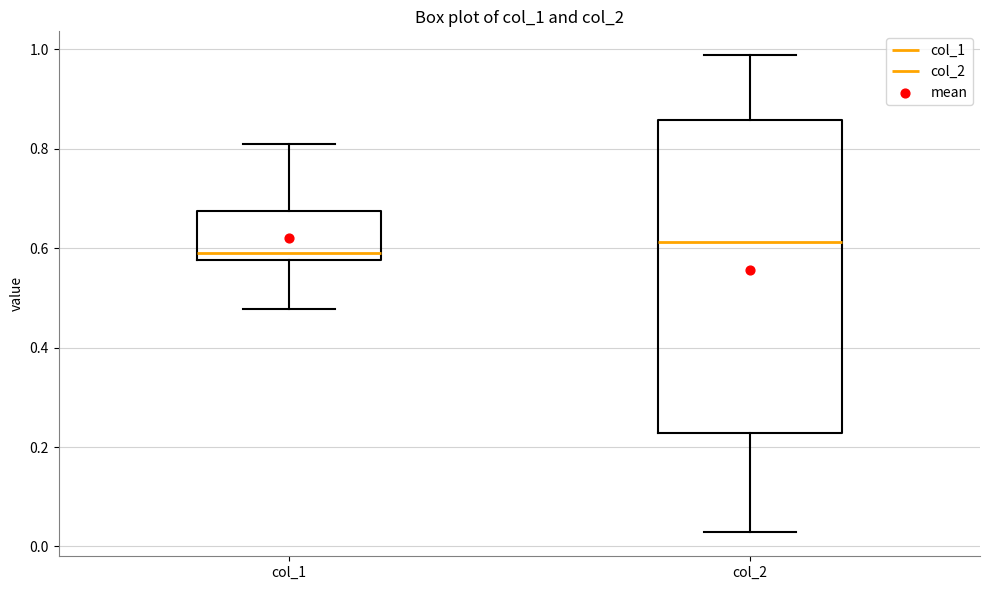

Which box's median line is the highest?

col_2